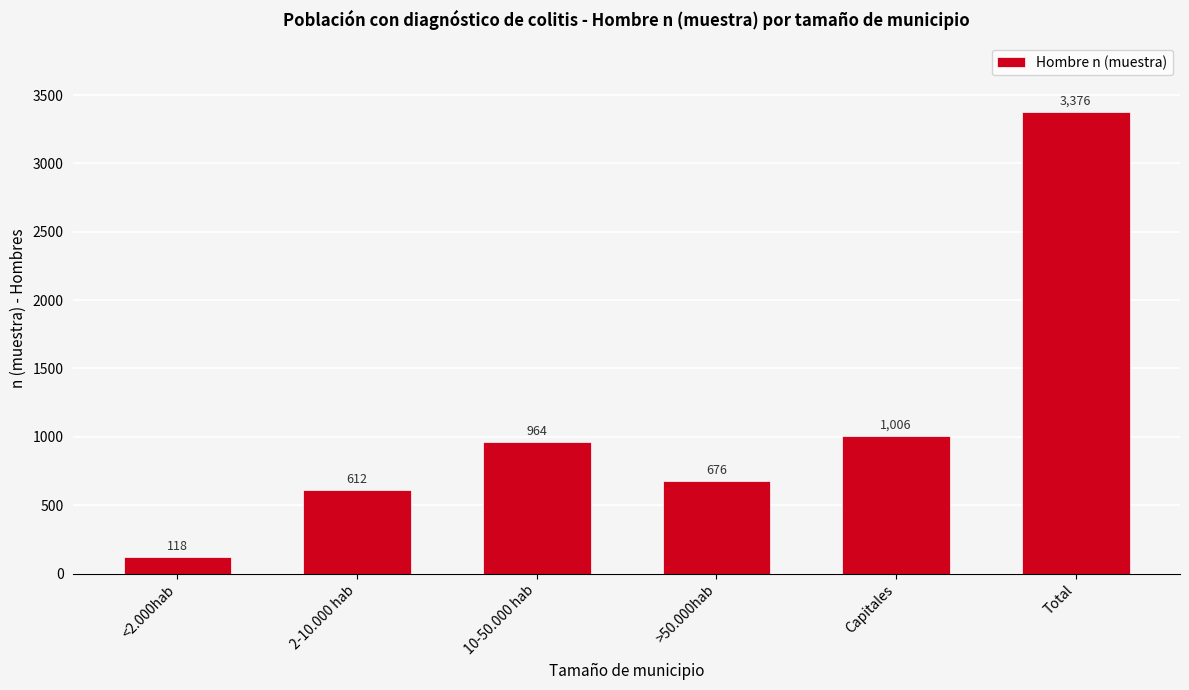

Reading left to right, what are all the values shown in this chart?

118	612	964	676	1006	3376